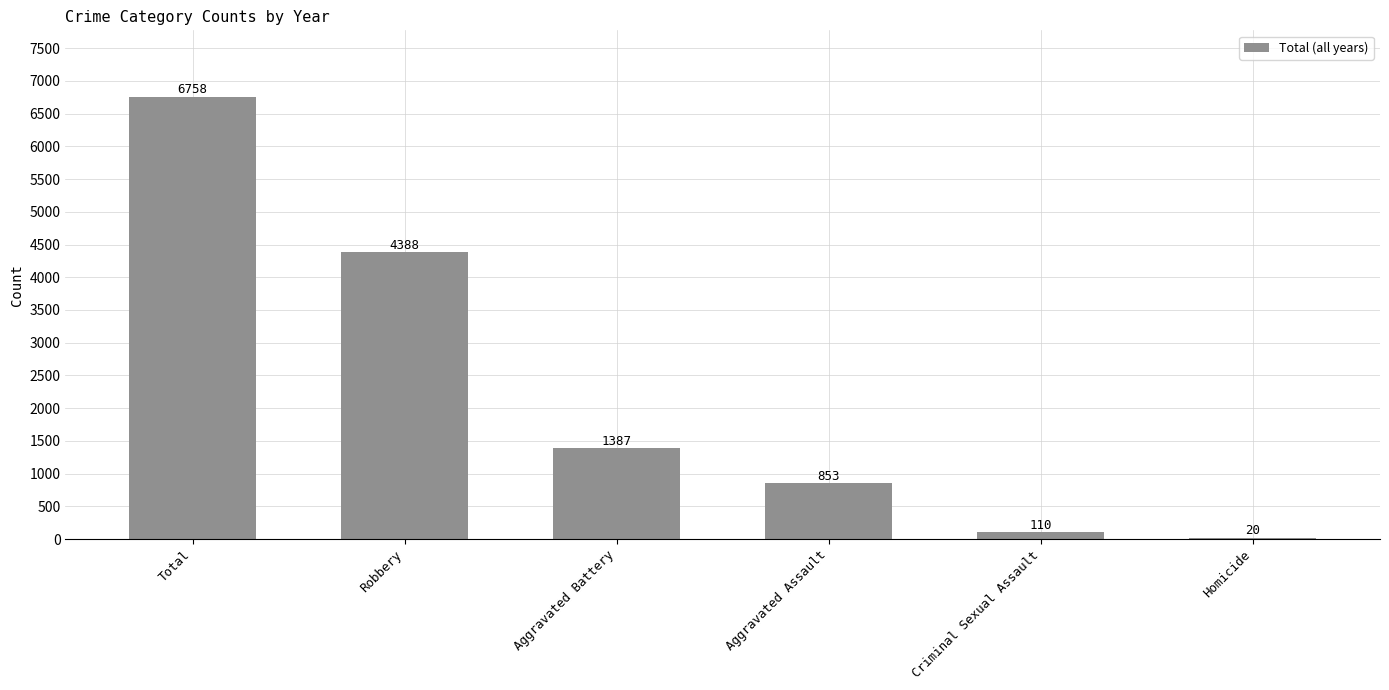

Which category has the highest value across all series?

Total